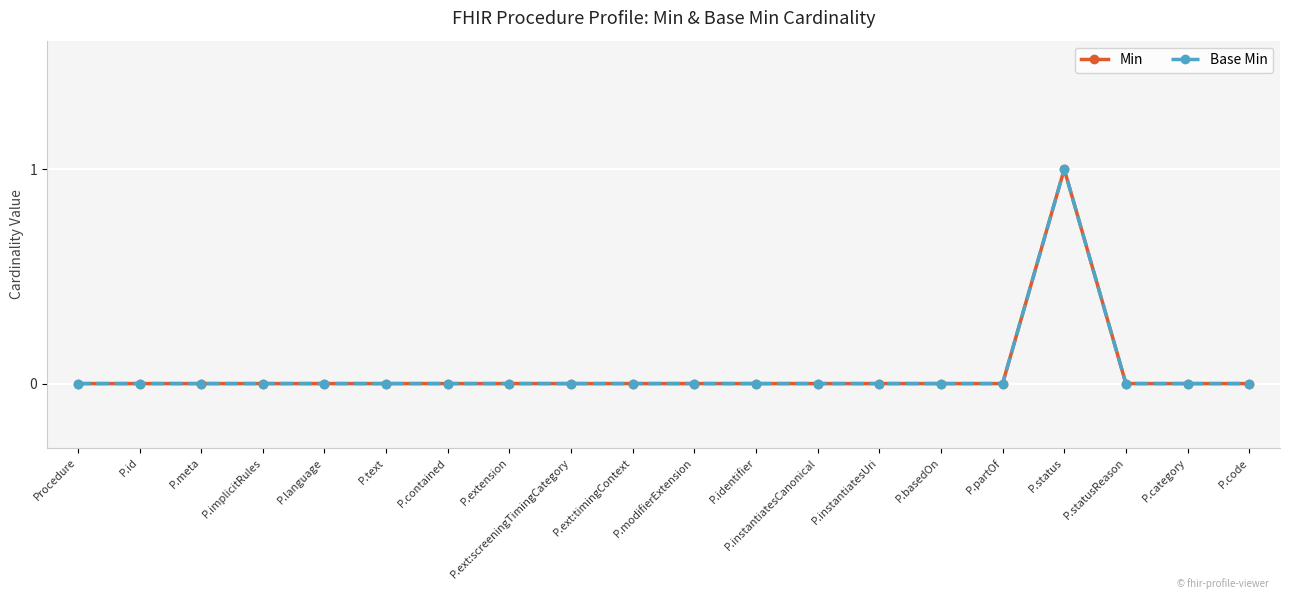

Does the chart display data point markers on the line(s)?

Yes